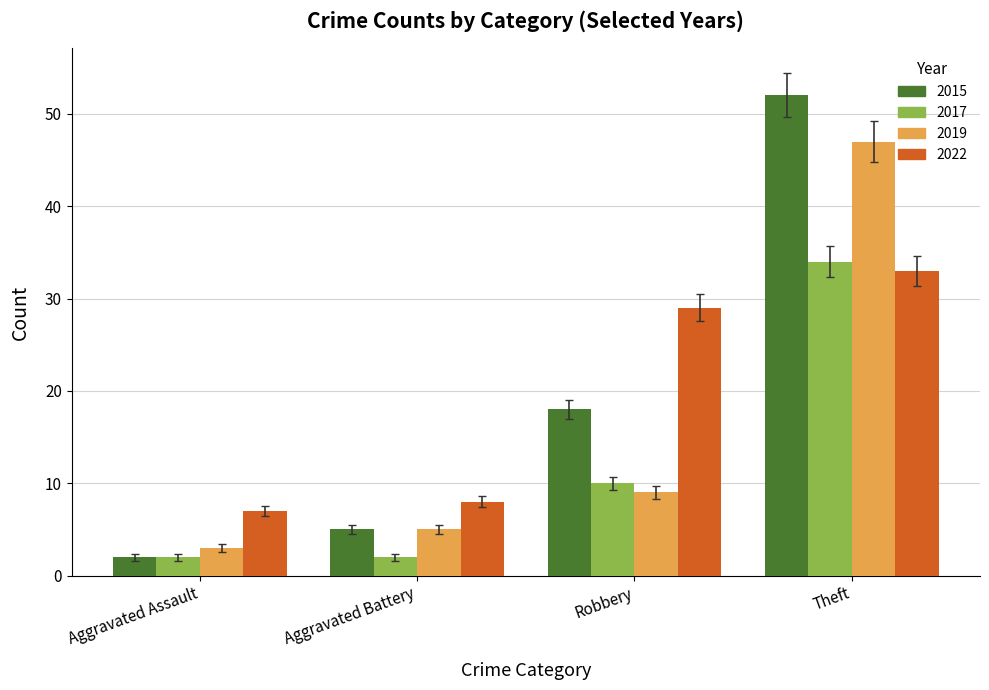

What is the spread (max minus min) of values at Aggravated Assault?

5